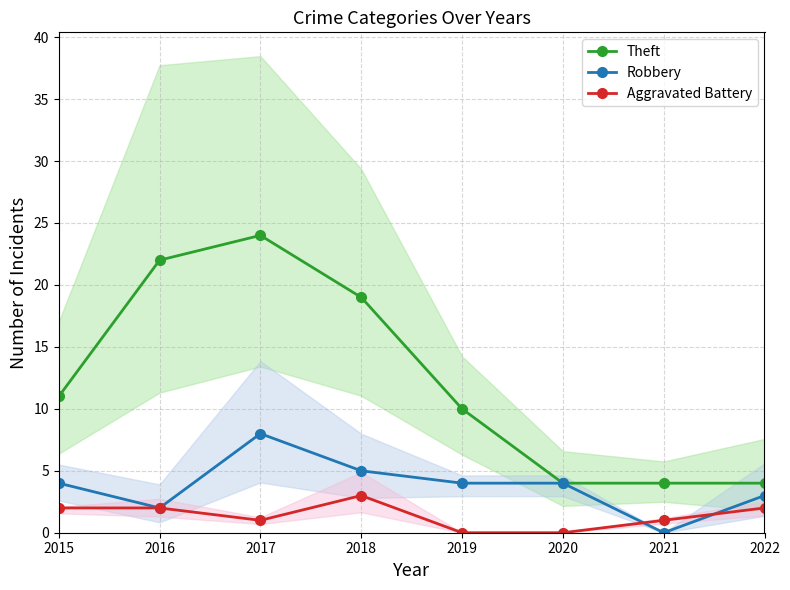

Which category has the lowest value in the Theft series?

2020